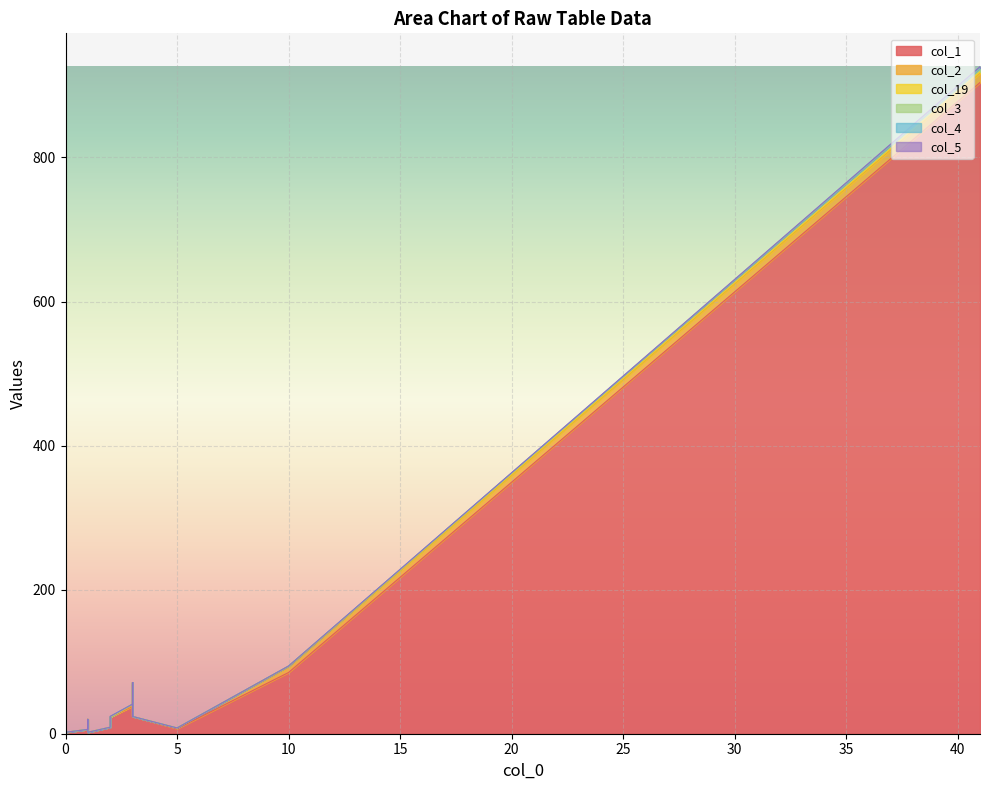

Rank the series by their maximum value, from lowest to highest.

col_4, col_5, col_19, col_3, col_2, col_1